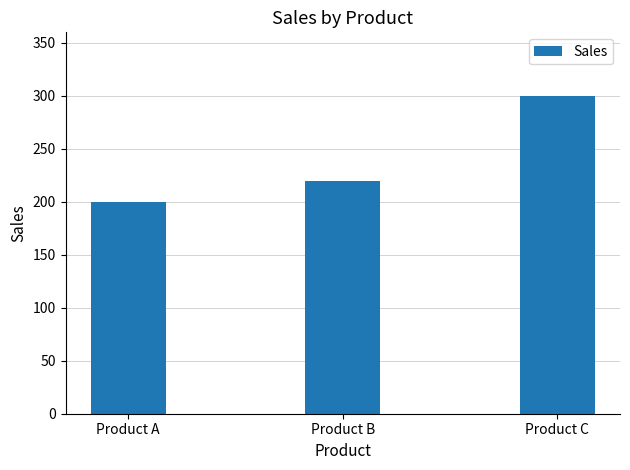

Reading left to right, list all the values displayed in this chart.

Product A=200	Product B=220	Product C=300